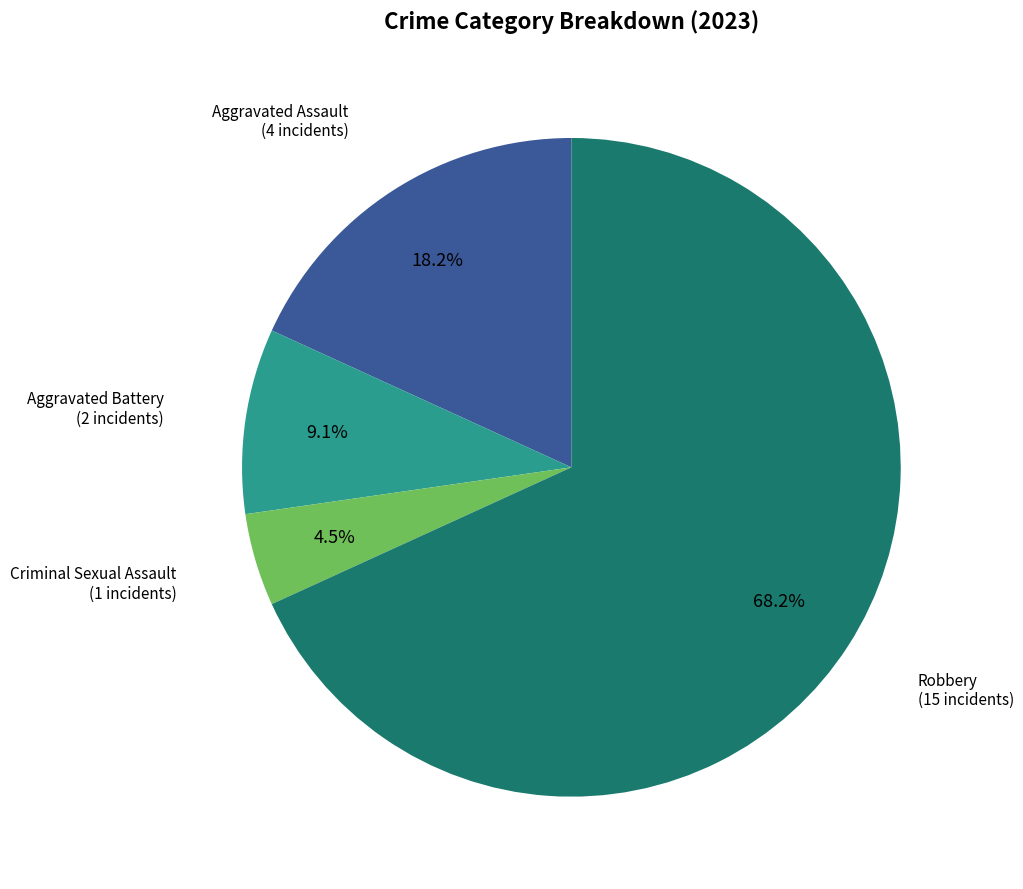

Is there any slice that represents more than half of the pie?

Yes